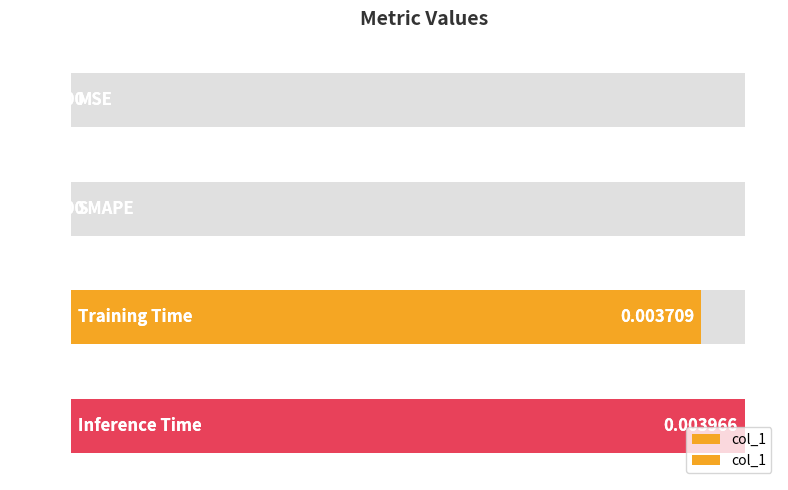

The value at 2 is 0.0. True or false?

False